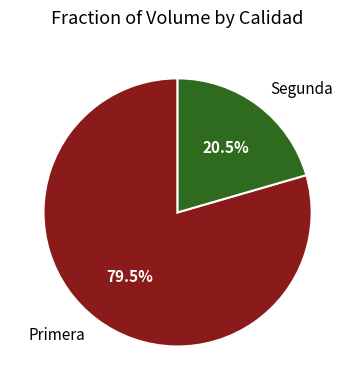

What is the largest slice in the pie chart?

Primera